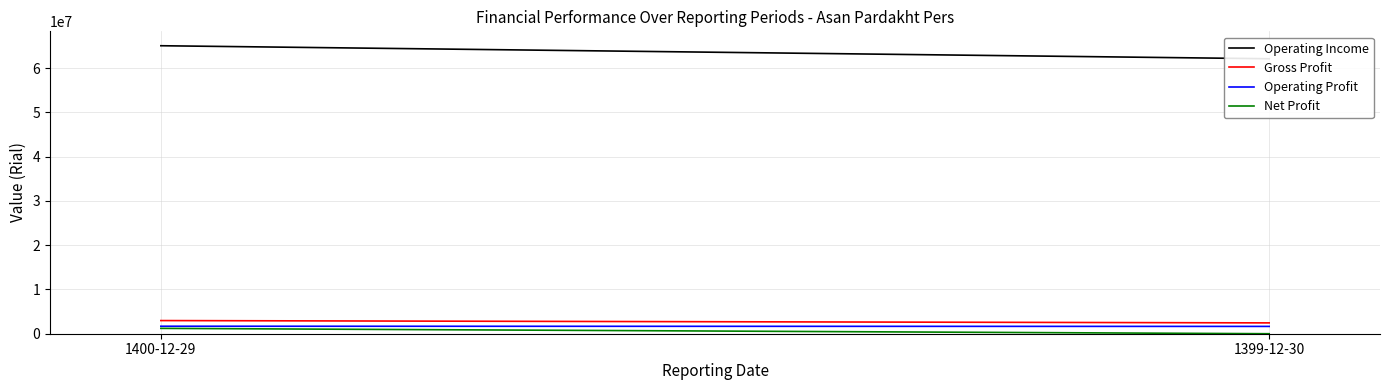

Rank the series by their maximum value, from lowest to highest.

Net Profit, Operating Profit, Gross Profit, Operating Income